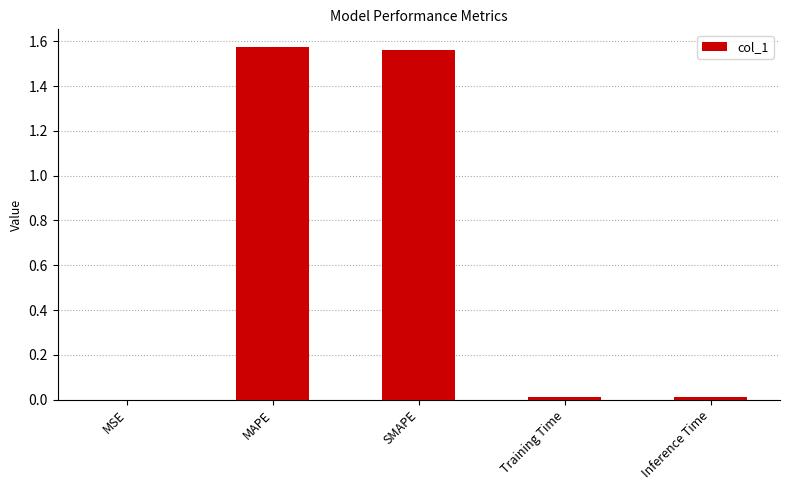

True or false: the data shows 0.5 at SMAPE.

False